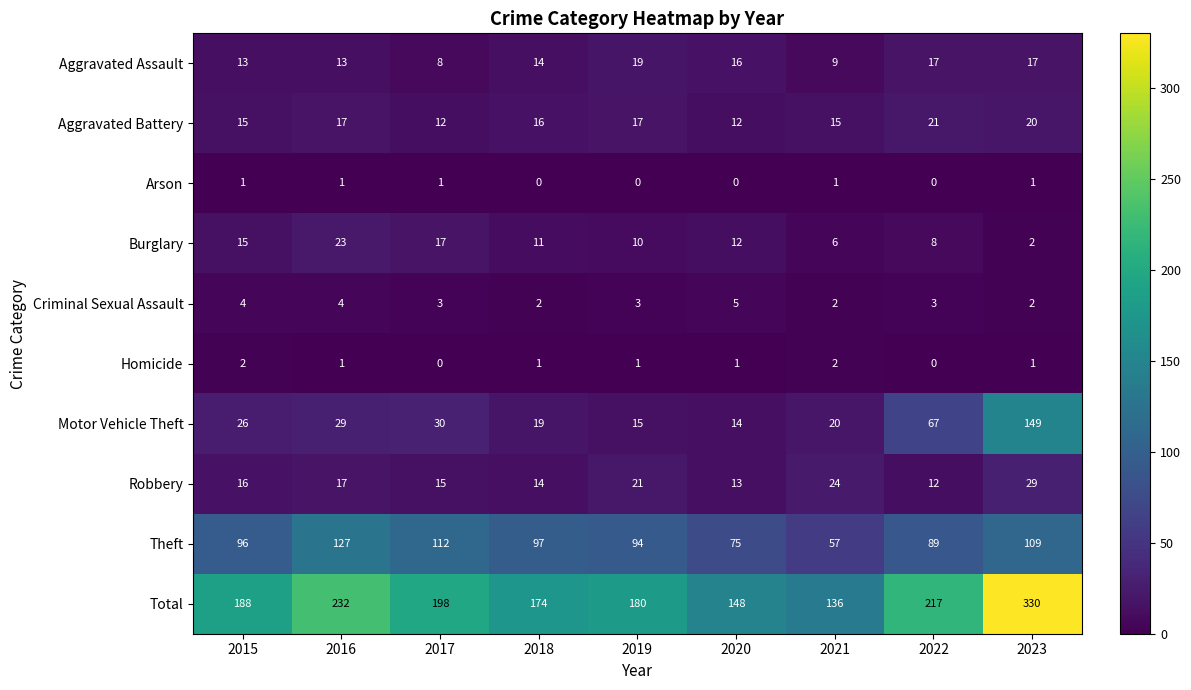

List the labels in order of Burglary value, largest first.

2016, 2017, 2015, 2020, 2018, 2019, 2022, 2021, 2023